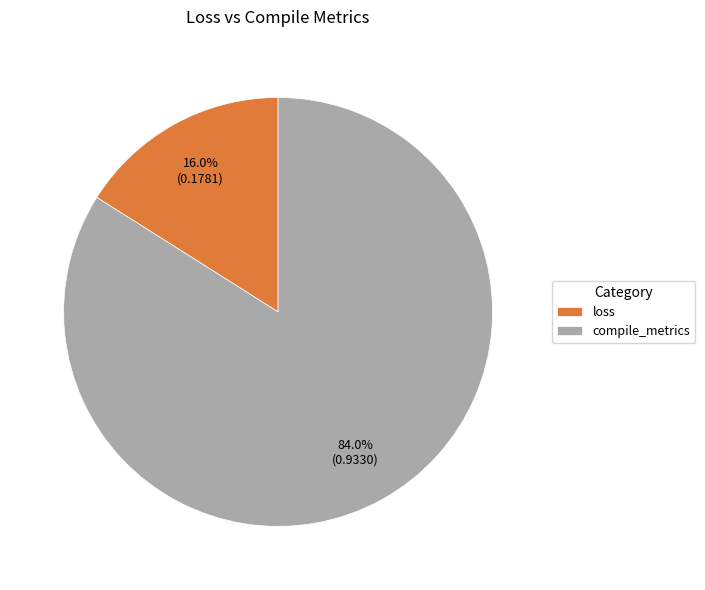

Count the number of slices in the pie.

2